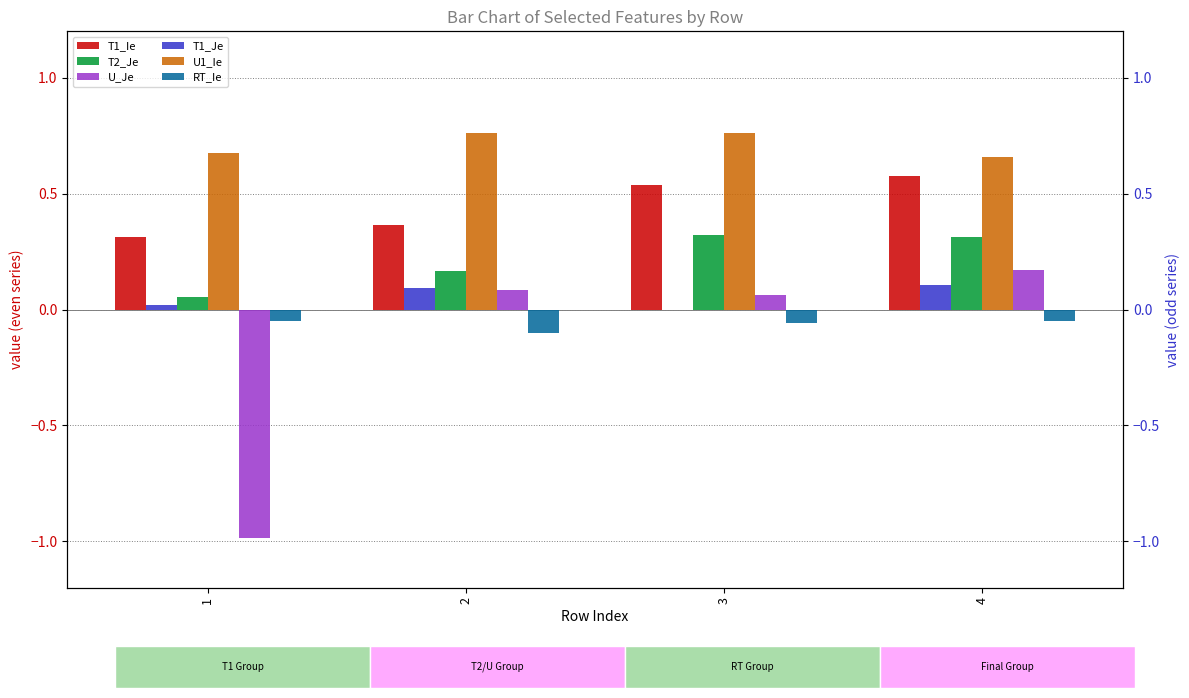

The U1_Ie series shows 0.7 at 1. True or false?

True